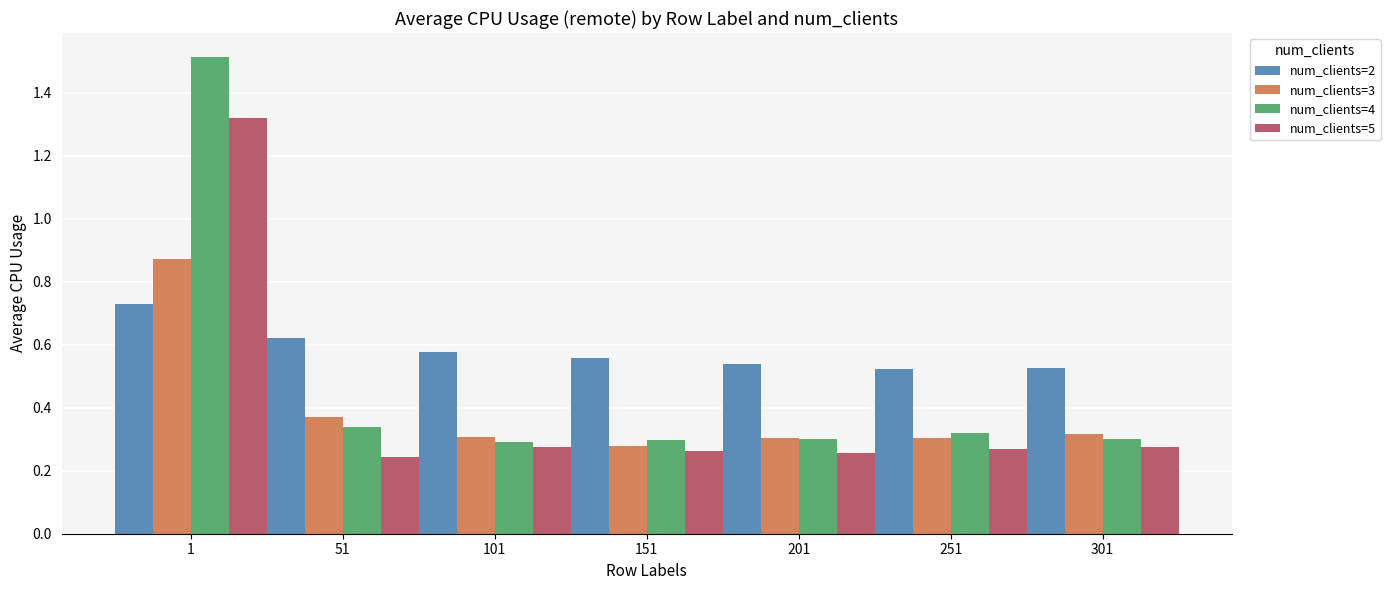

What is the sum of all num_clients=5 values?

2.9